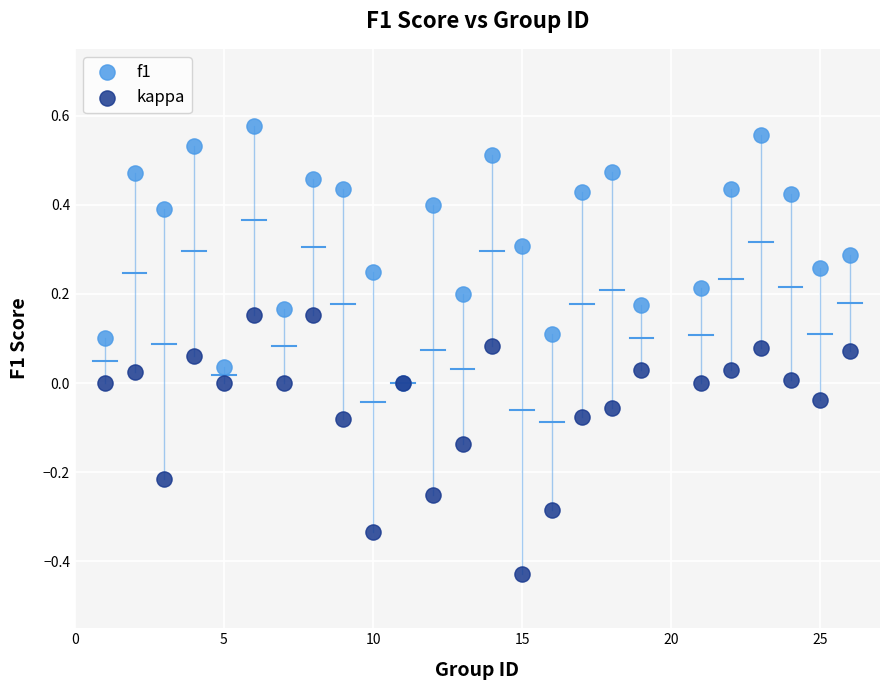

Which series contains the lowest Y value?

kappa